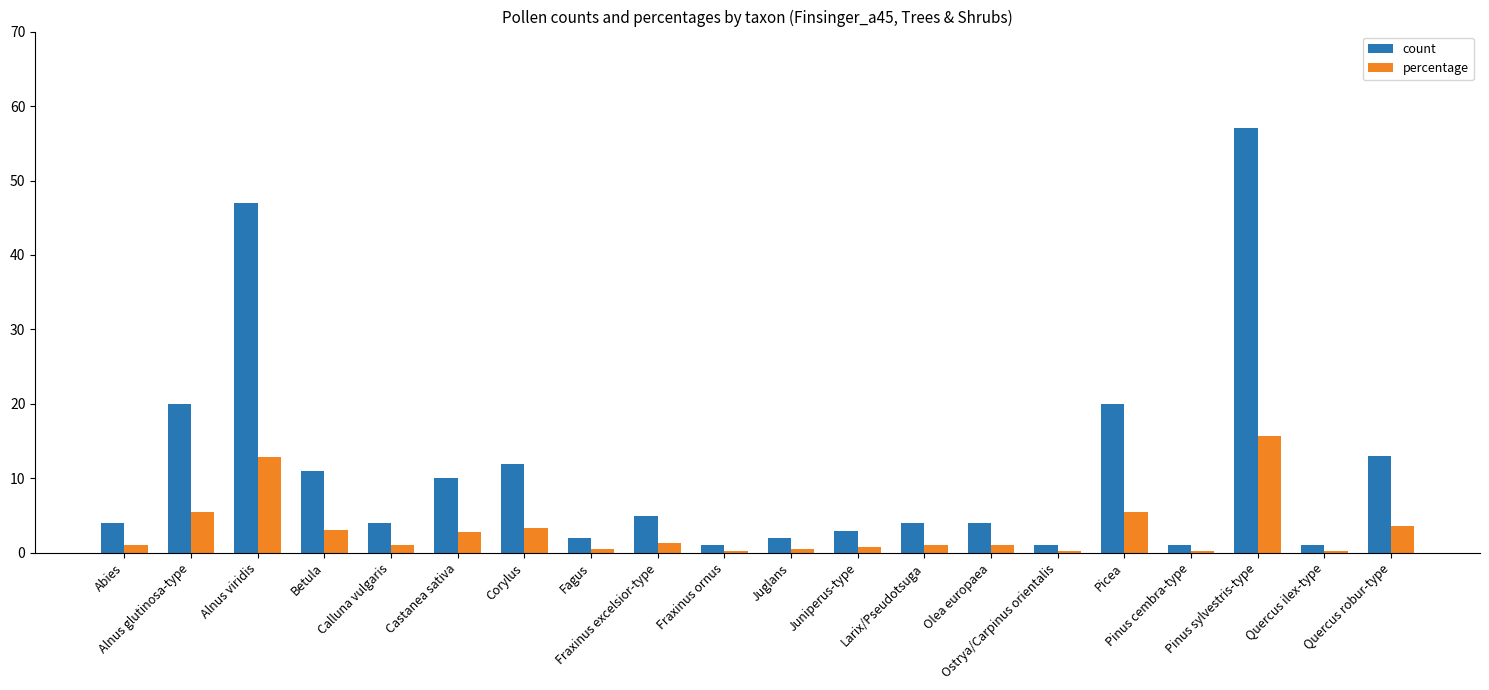

What is the minimum value shown in the chart?

0.3